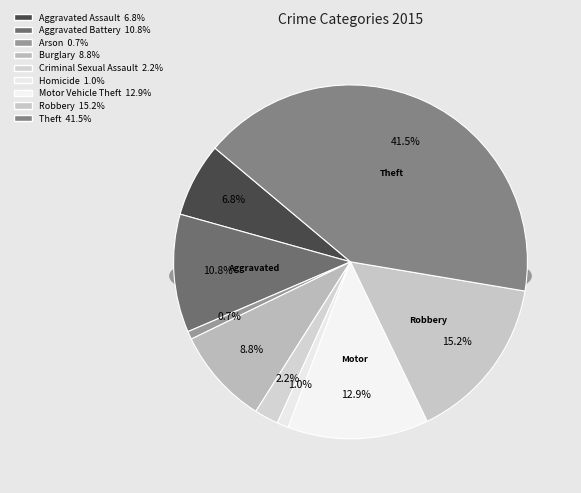

Which has a higher value, Criminal Sexual Assault or Theft?

Theft